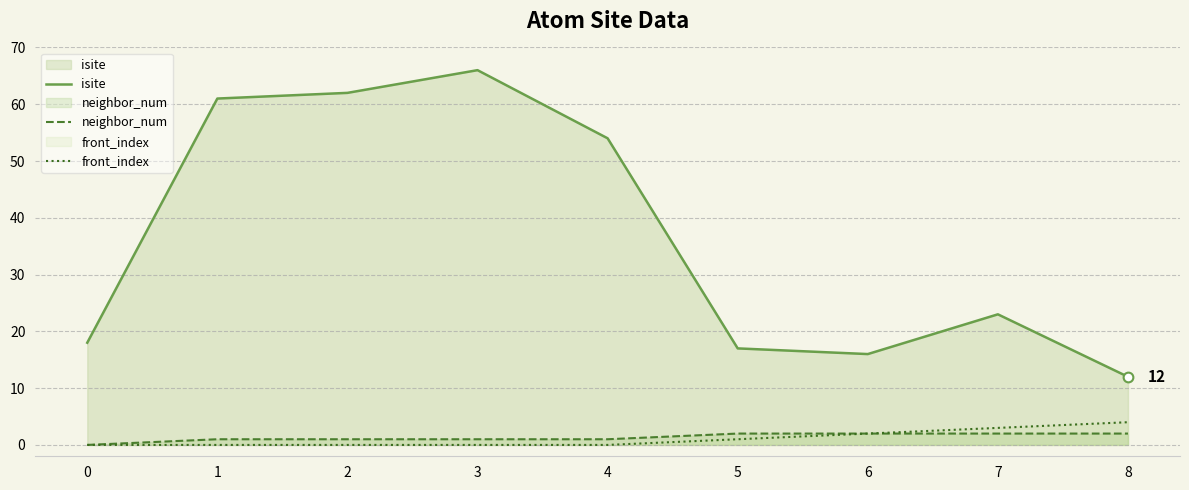

At which category is the sum across all series the highest?

3